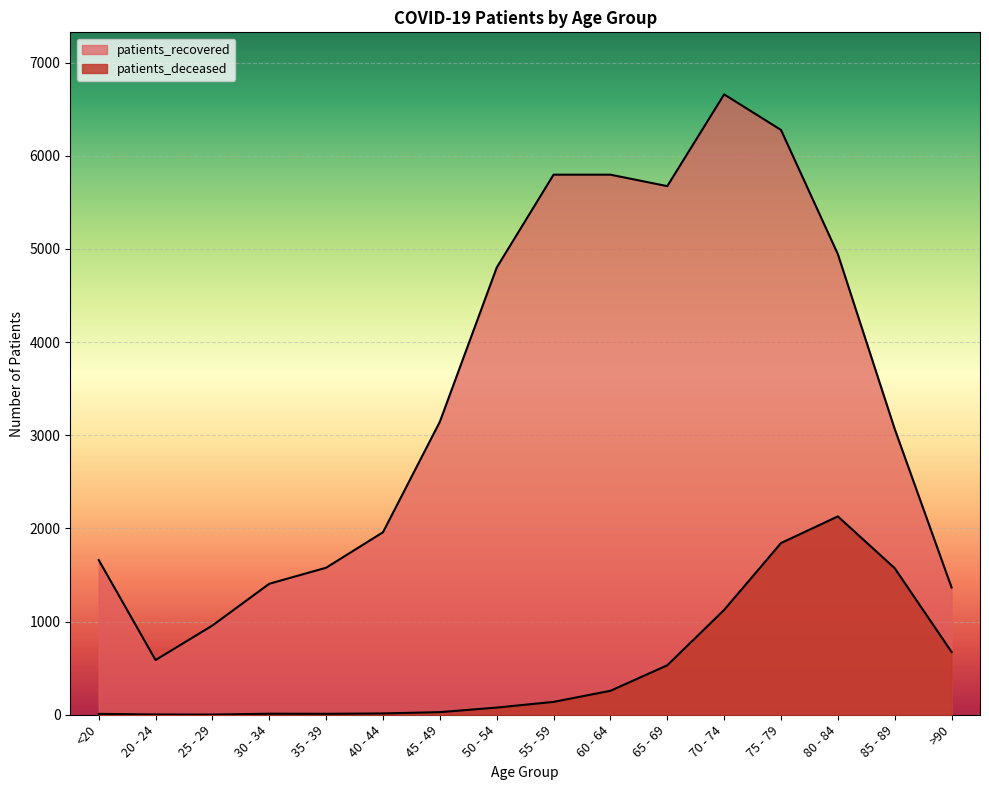

The patients_recovered series shows 1959 at 40 - 44. True or false?

True